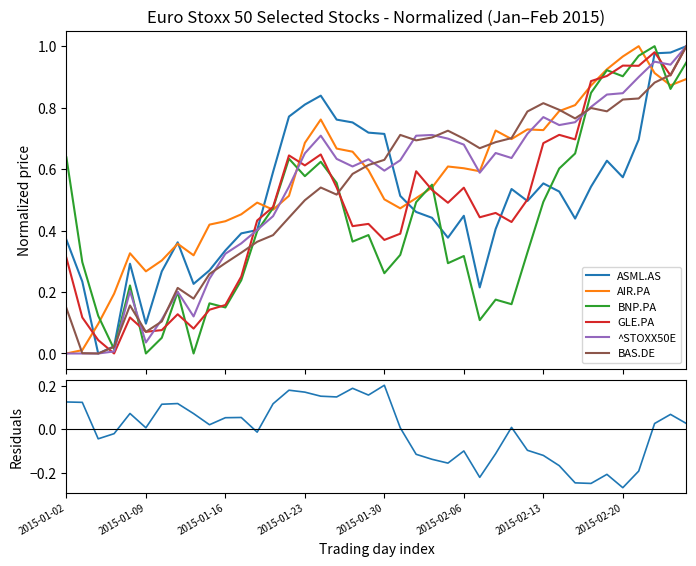

At which category is the sum across all series the highest?

39